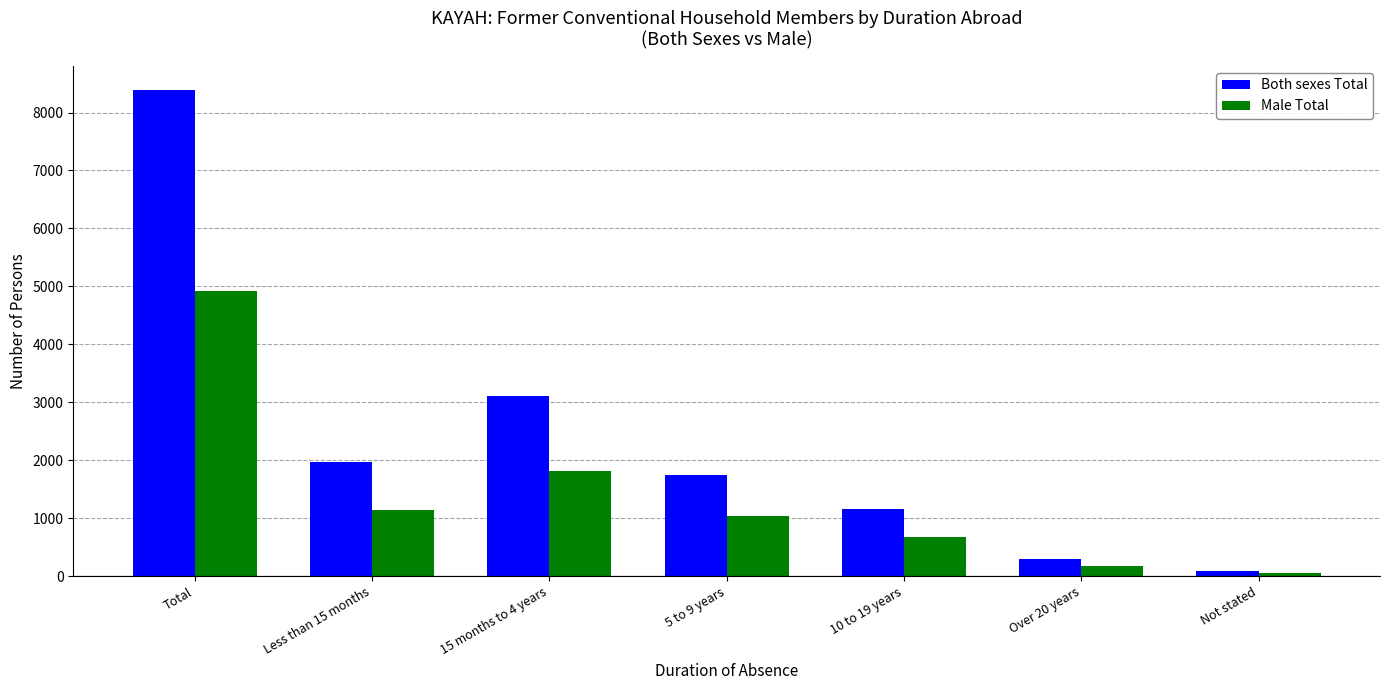

At which category does the chart reach its peak across all series?

Total